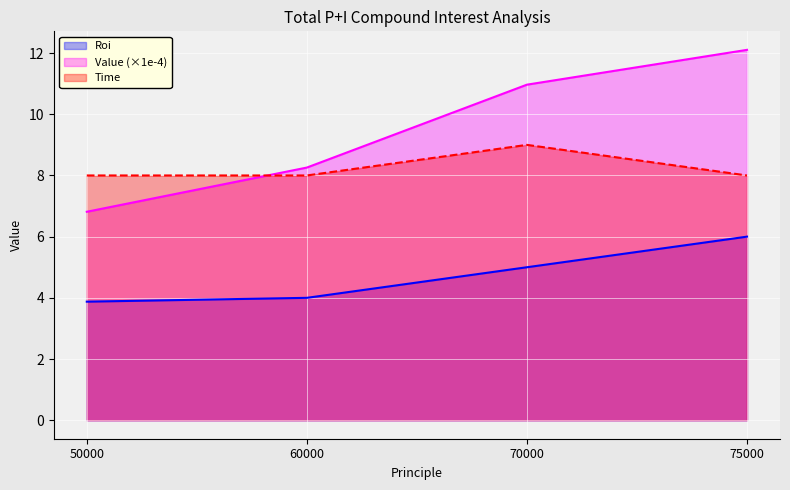

The Time series shows 9.0 at 70000. True or false?

True